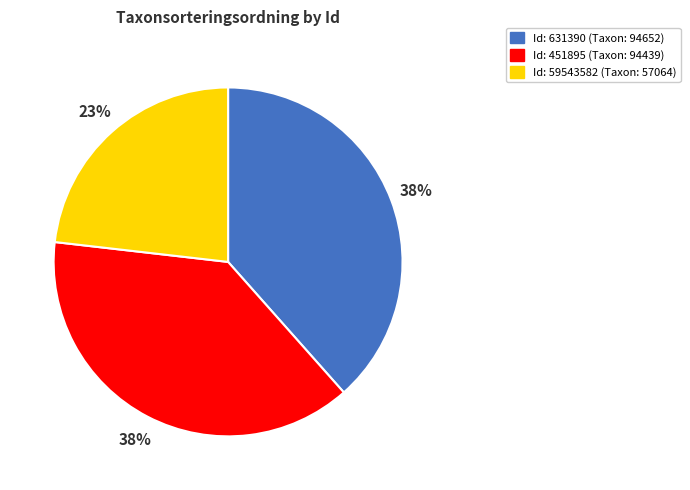

How many slices are in this pie chart?

3